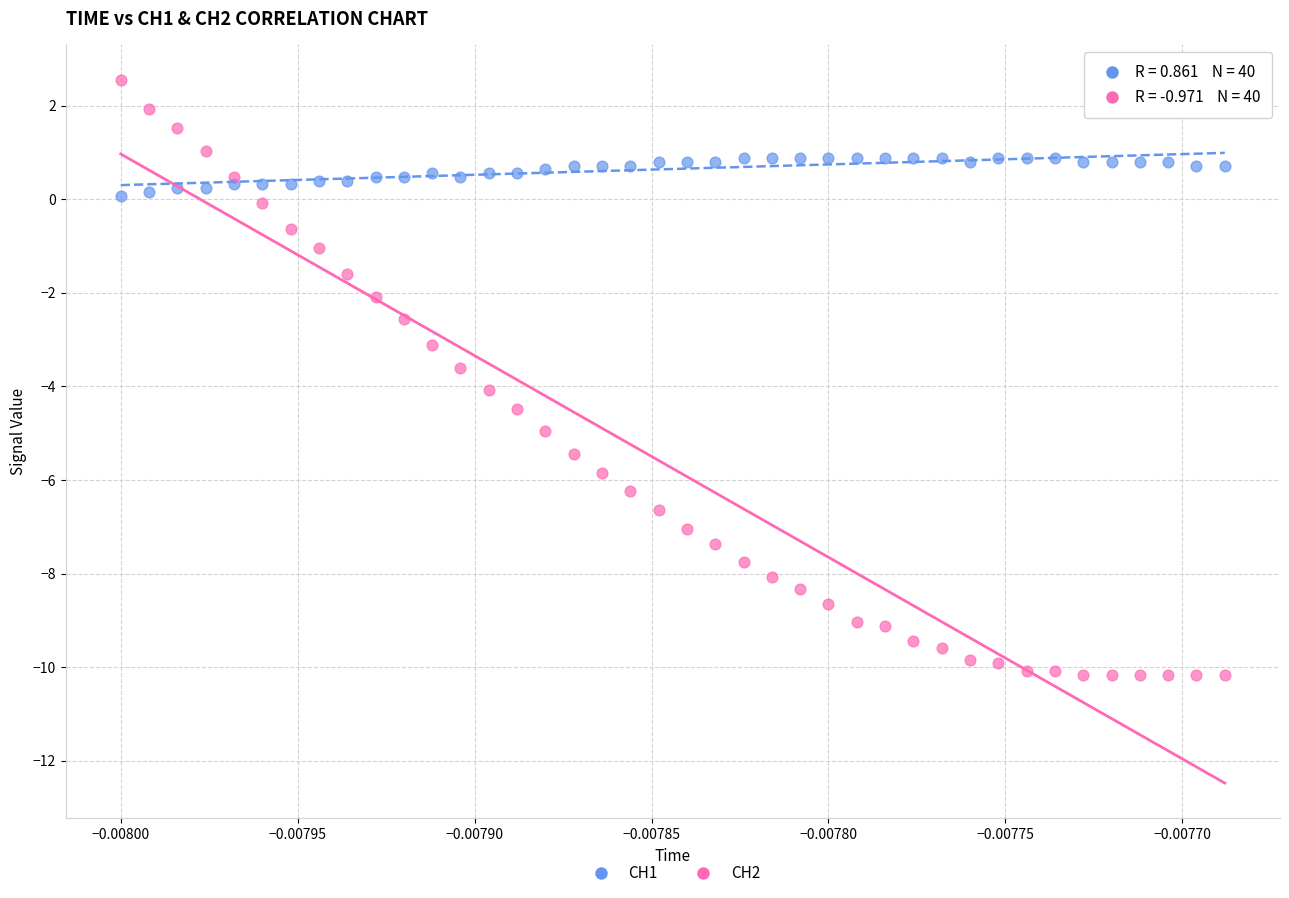

Which series contains the lowest Y value?

CH2